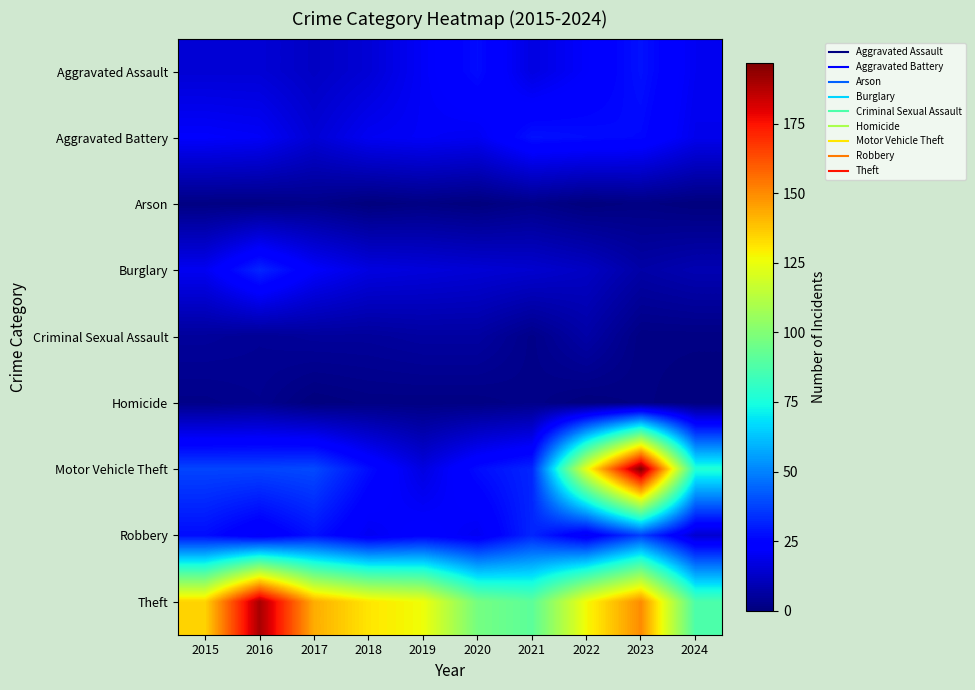

At 2019, list the series in order from largest to smallest.

Theft, Robbery, Aggravated Assault, Aggravated Battery, Motor Vehicle Theft, Burglary, Criminal Sexual Assault, Arson, Homicide